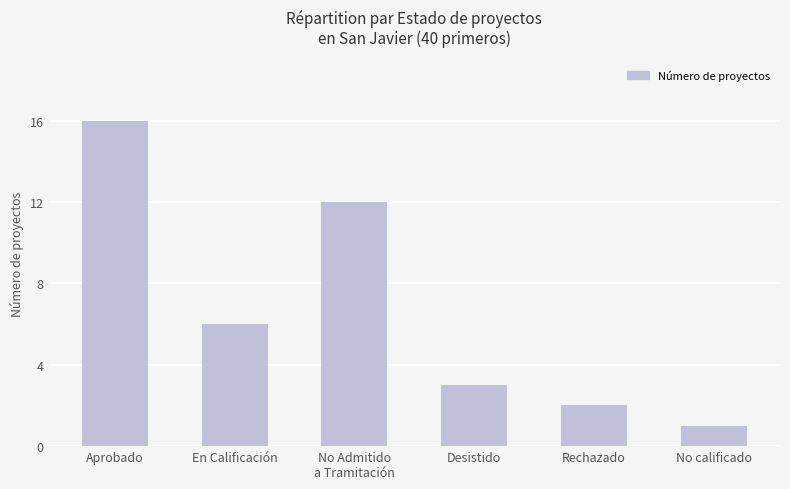

What position from the left is No calificado?

6